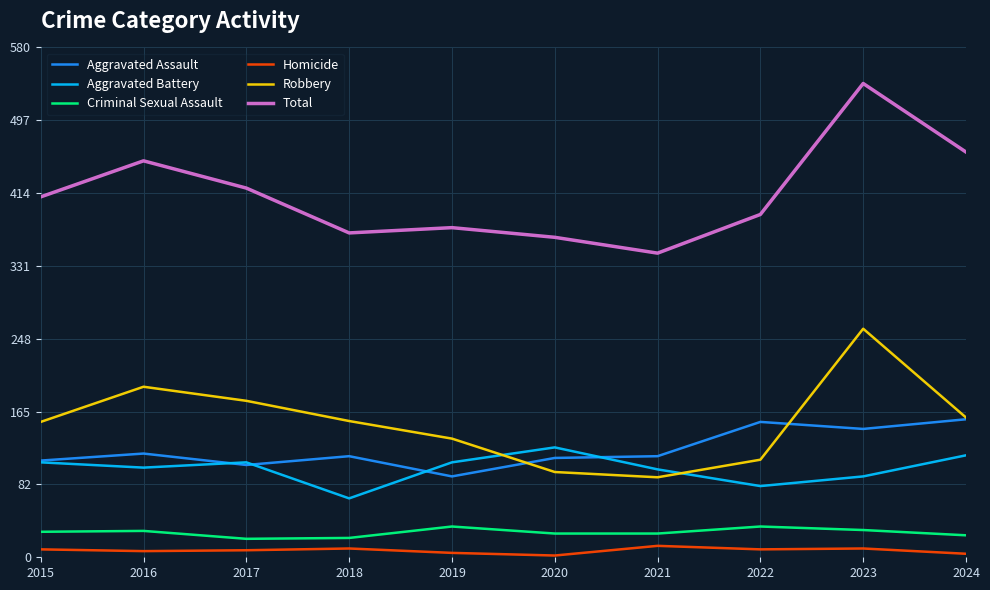

In Homicide, how many points are lower than both neighbors (excluding endpoints)?

3